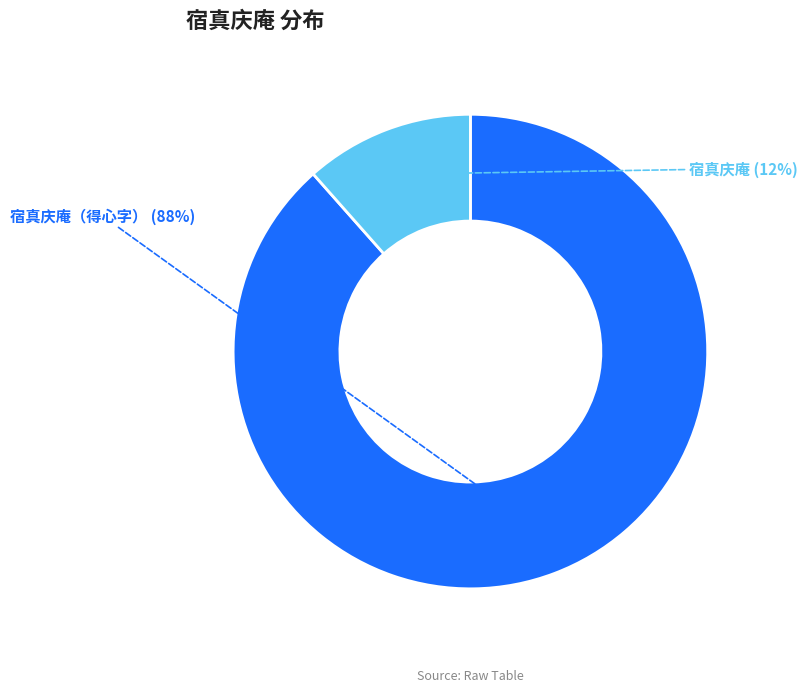

Count the number of slices in the pie.

2